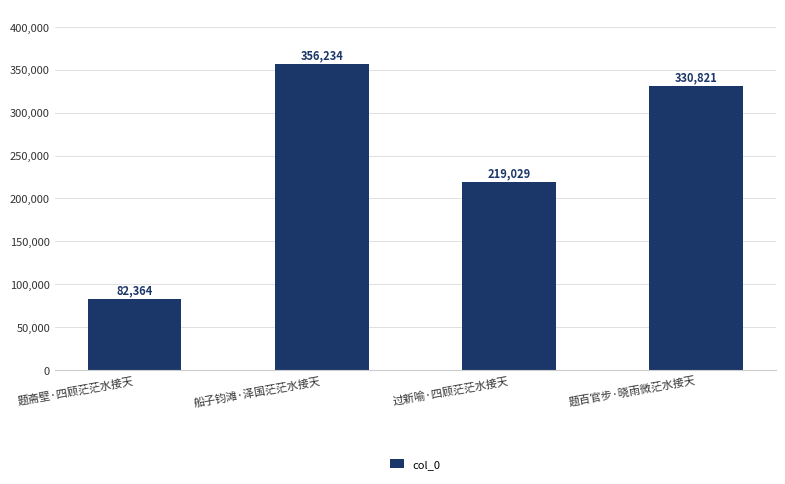

What is the label of the 1st bar from the right?

题百官步·晓雨微茫水接天